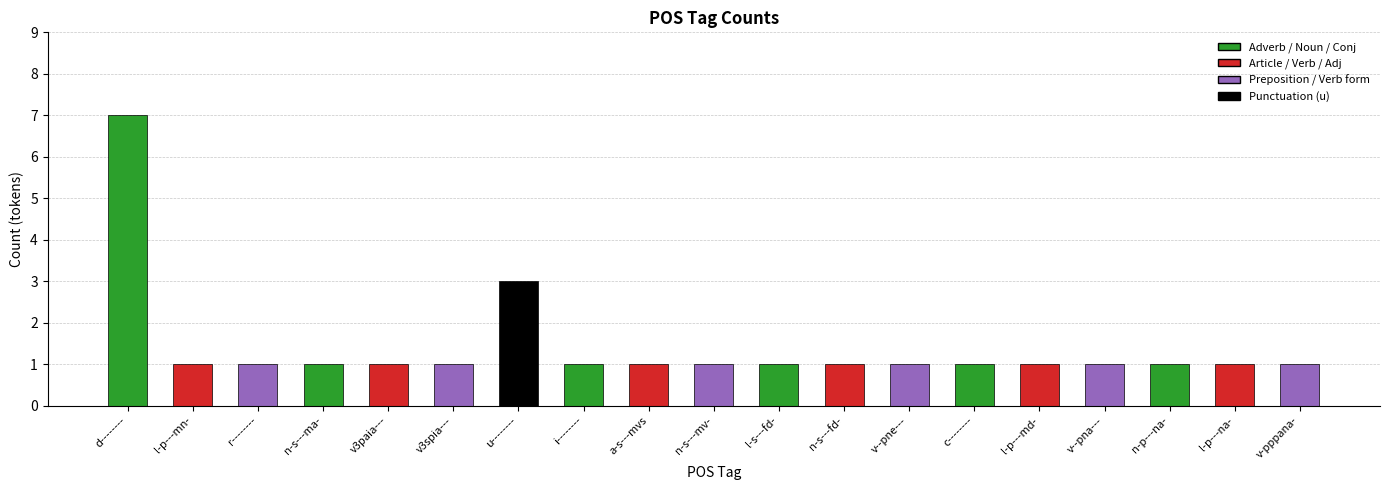

How many values are between 1 and 2?

17